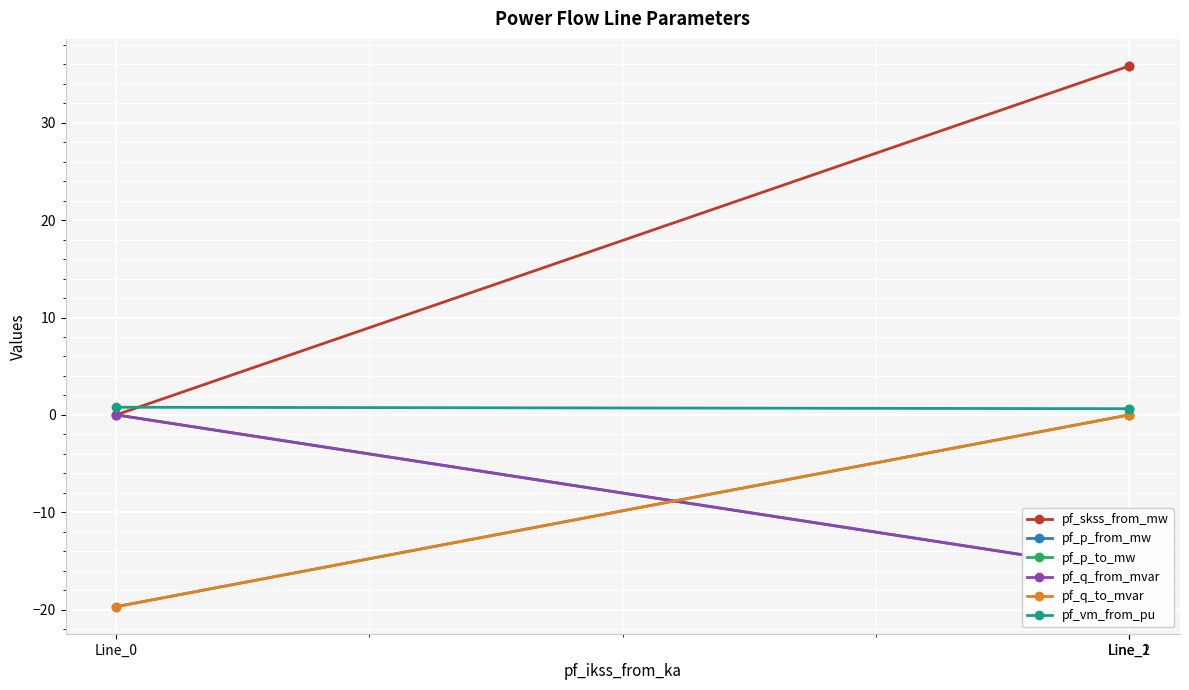

Is the value of pf_skss_from_mw at Line_1 greater than the value of pf_p_from_mw at Line_2?

Yes